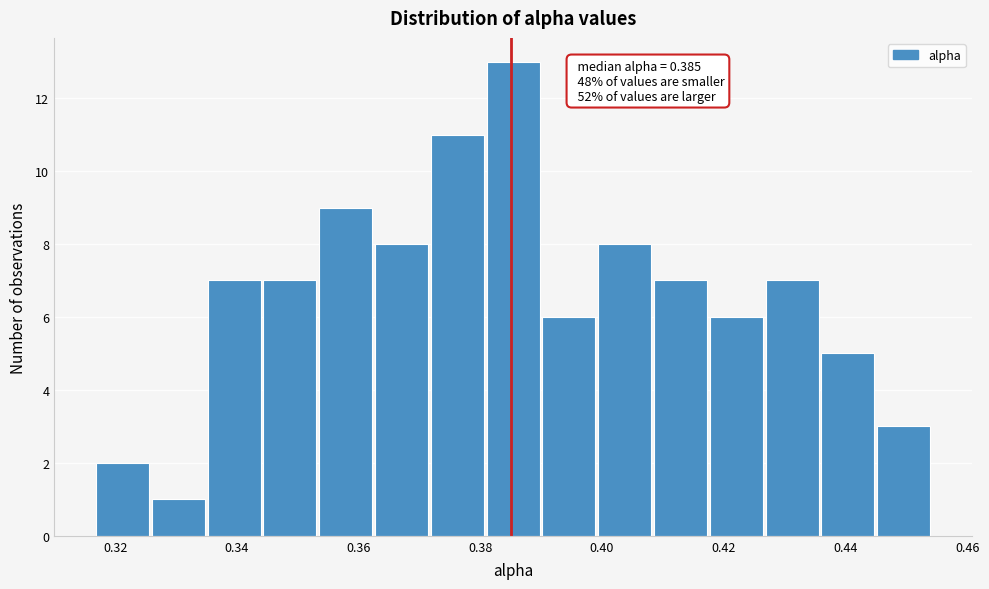

Which range on the x-axis has the tallest bar?

0.382 to 0.390